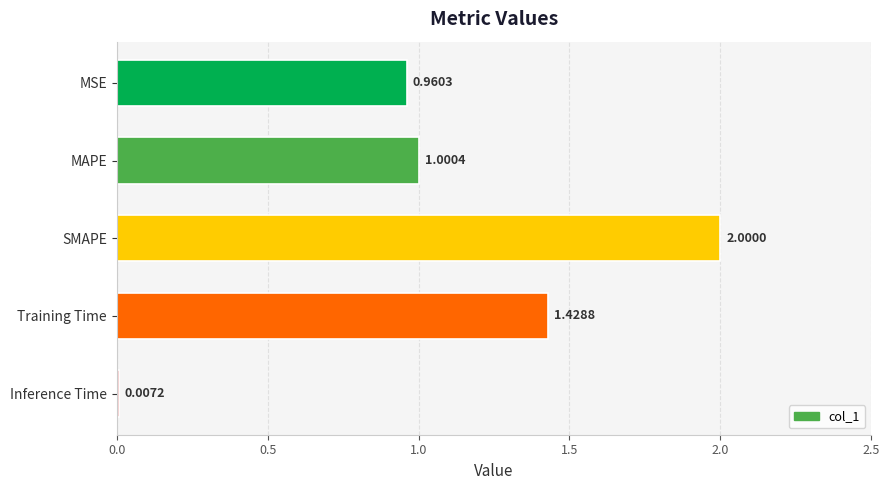

Where is the data nearest to the value 1?

MAPE